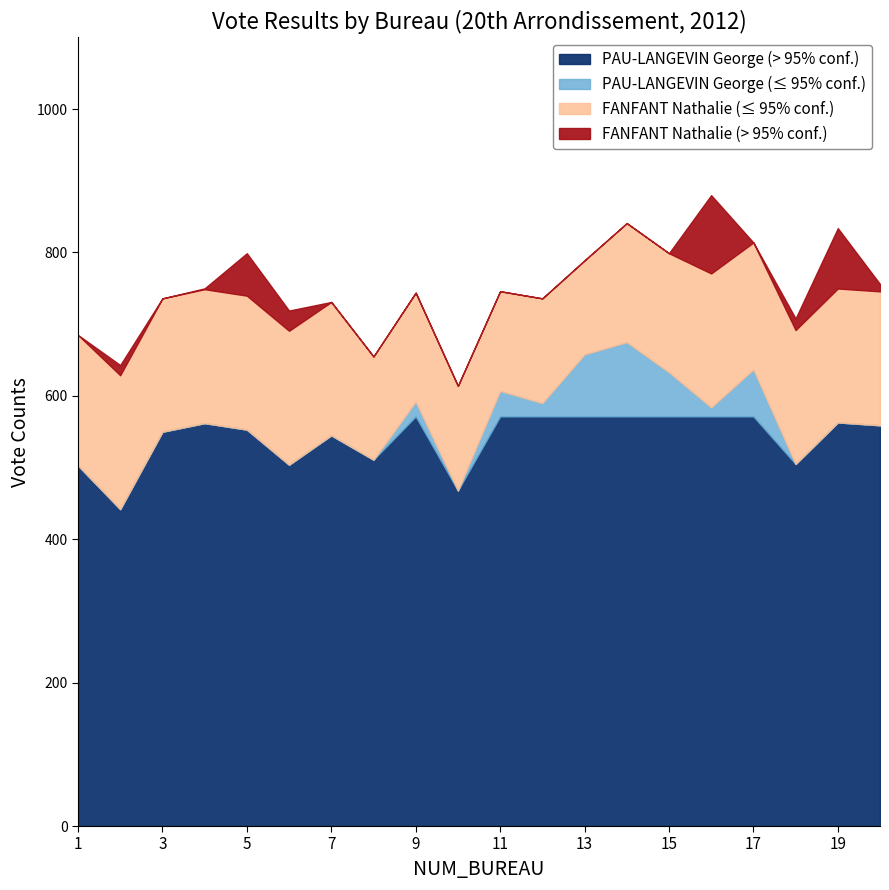

How many lines are shown in the chart?

4